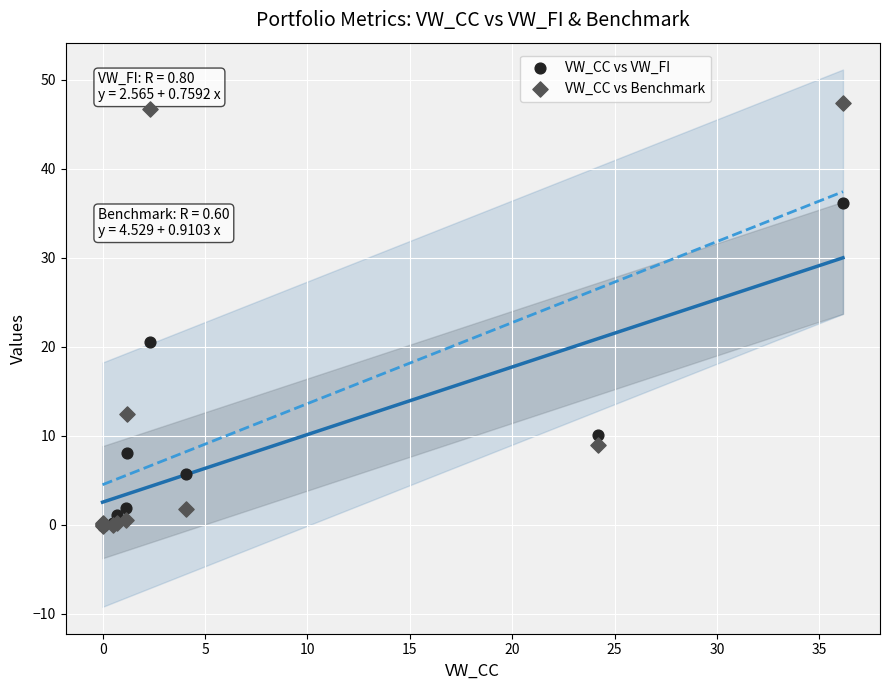

Which series reaches the maximum Y coordinate?

VW_CC vs Benchmark